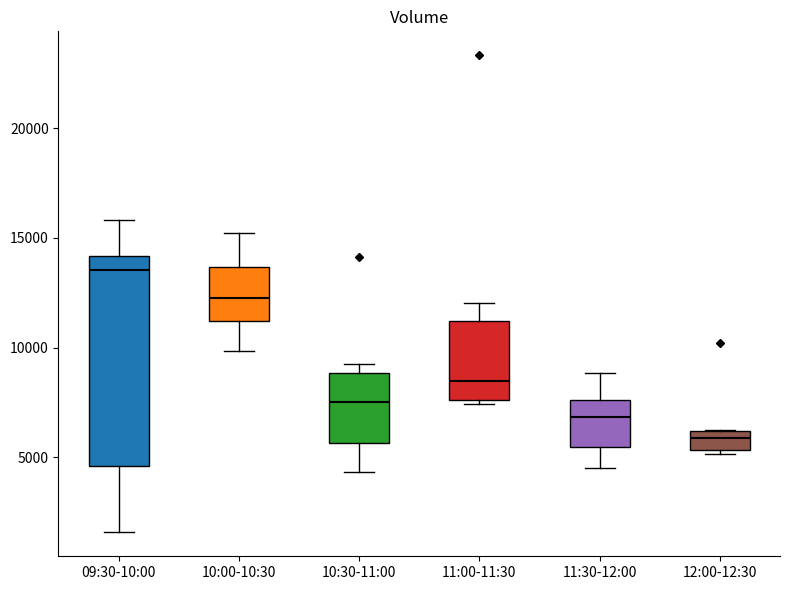

Reading left to right, read every box against the y-axis: the position of its median line, the range the box covers, and the ends of its whiskers. The values are not printed on the chart, so give them approximately, as read against the axis.

09:30-10:00: median 13500, box 4500 to 14000, whiskers 1500 to 16000
10:00-10:30: median 12500, box 11000 to 13500, whiskers 10000 to 15000
10:30-11:00: median 7500, box 5500 to 9000, whiskers 4500 to 9000 (just above the box's upper edge)
11:00-11:30: median 8500, box 7500 to 11000, whiskers 7500 (just below the box's lower edge) to 12000
11:30-12:00: median 7000, box 5500 to 7500, whiskers 4500 to 9000
12:00-12:30: median 6000 (inside the box), box 5500 to 6000, whiskers 5000 to 6500